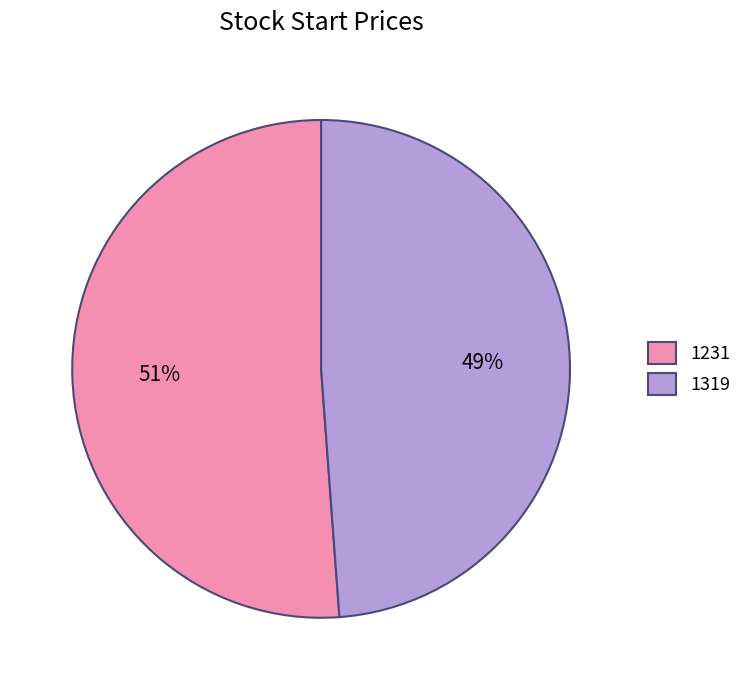

What percentage is the 1319 slice, to the nearest percent?

49%